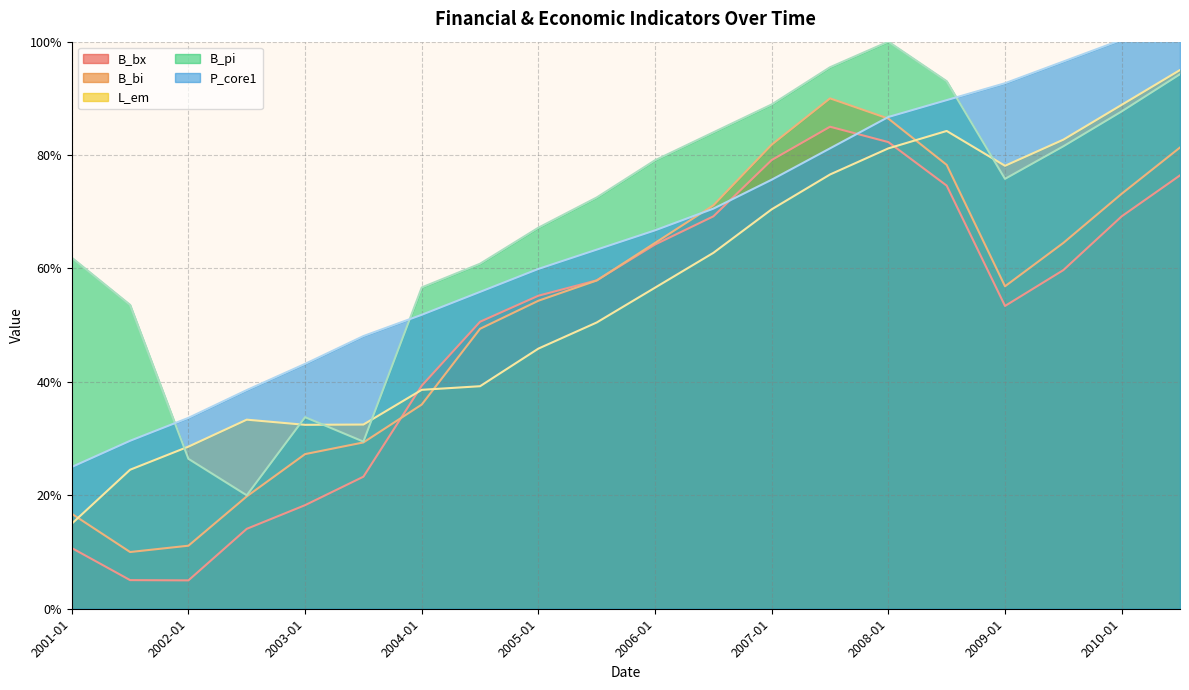

What is the difference between the L_em values at 2001-07 and 2010-01?

64.3